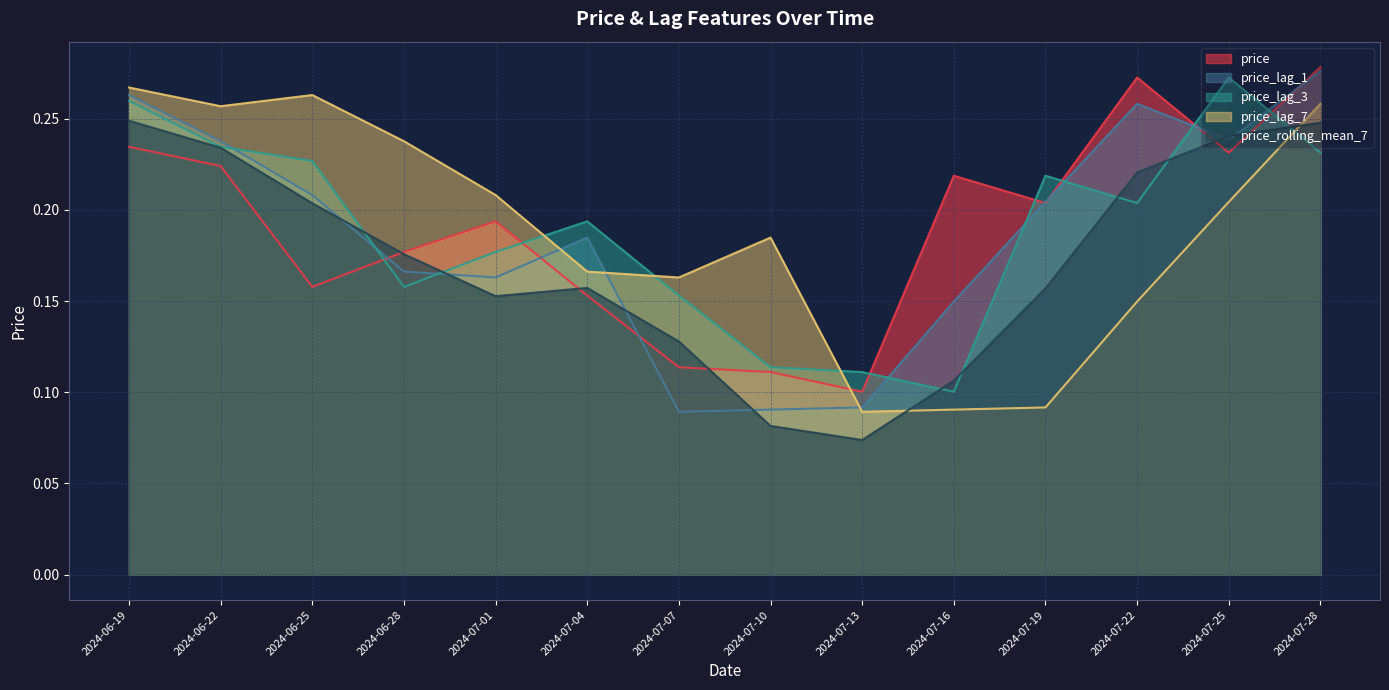

Count the number of data series in this chart.

5